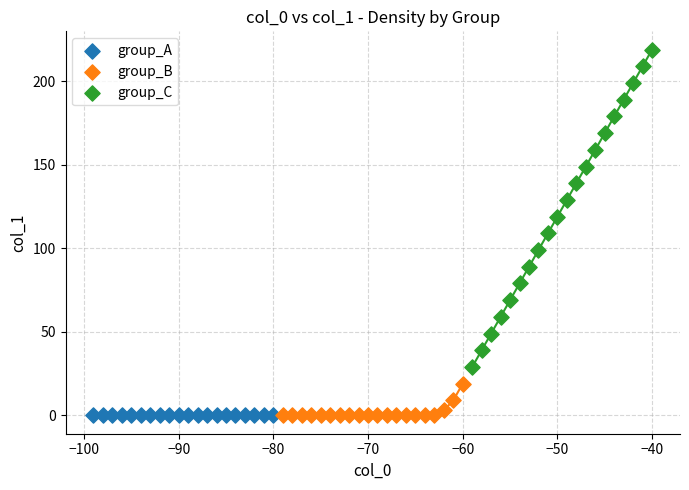

Which series reaches the maximum Y coordinate?

group_C